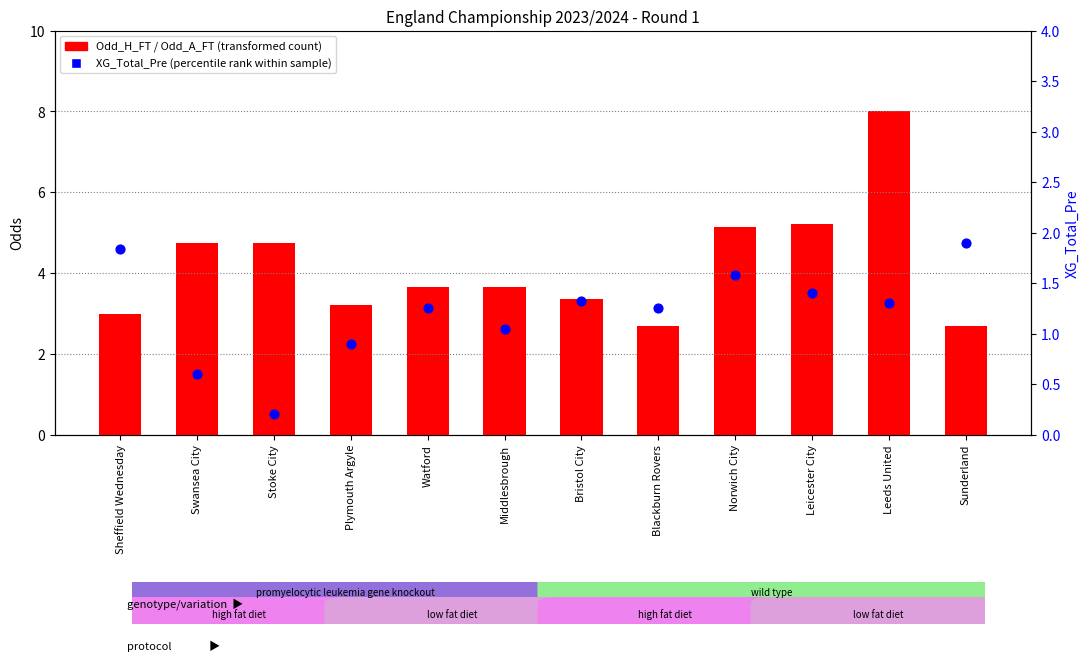

At how many categories does at least one series exceed 0?

12